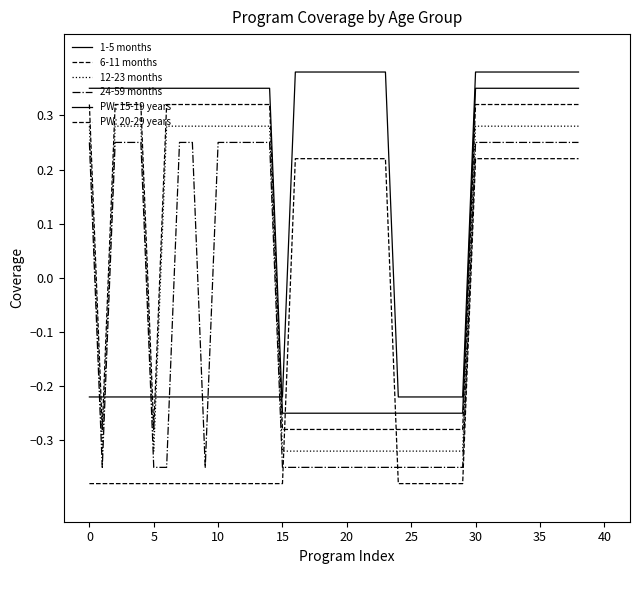

Does the chart display data point markers on the line(s)?

No